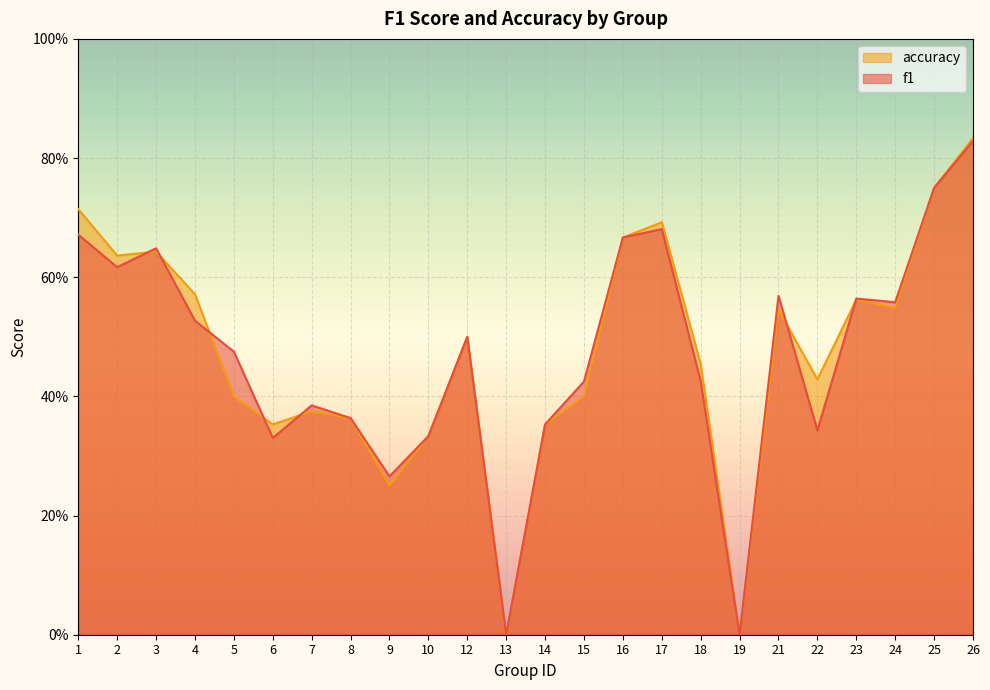

Does the chart display data point markers on the line(s)?

No